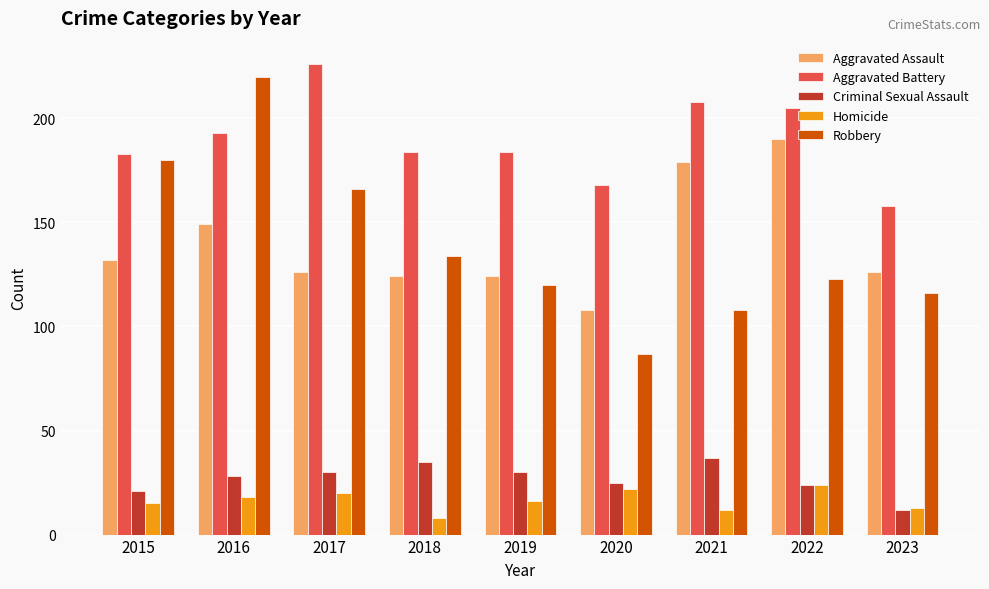

Is it true that Robbery equals 25 at 2020?

False